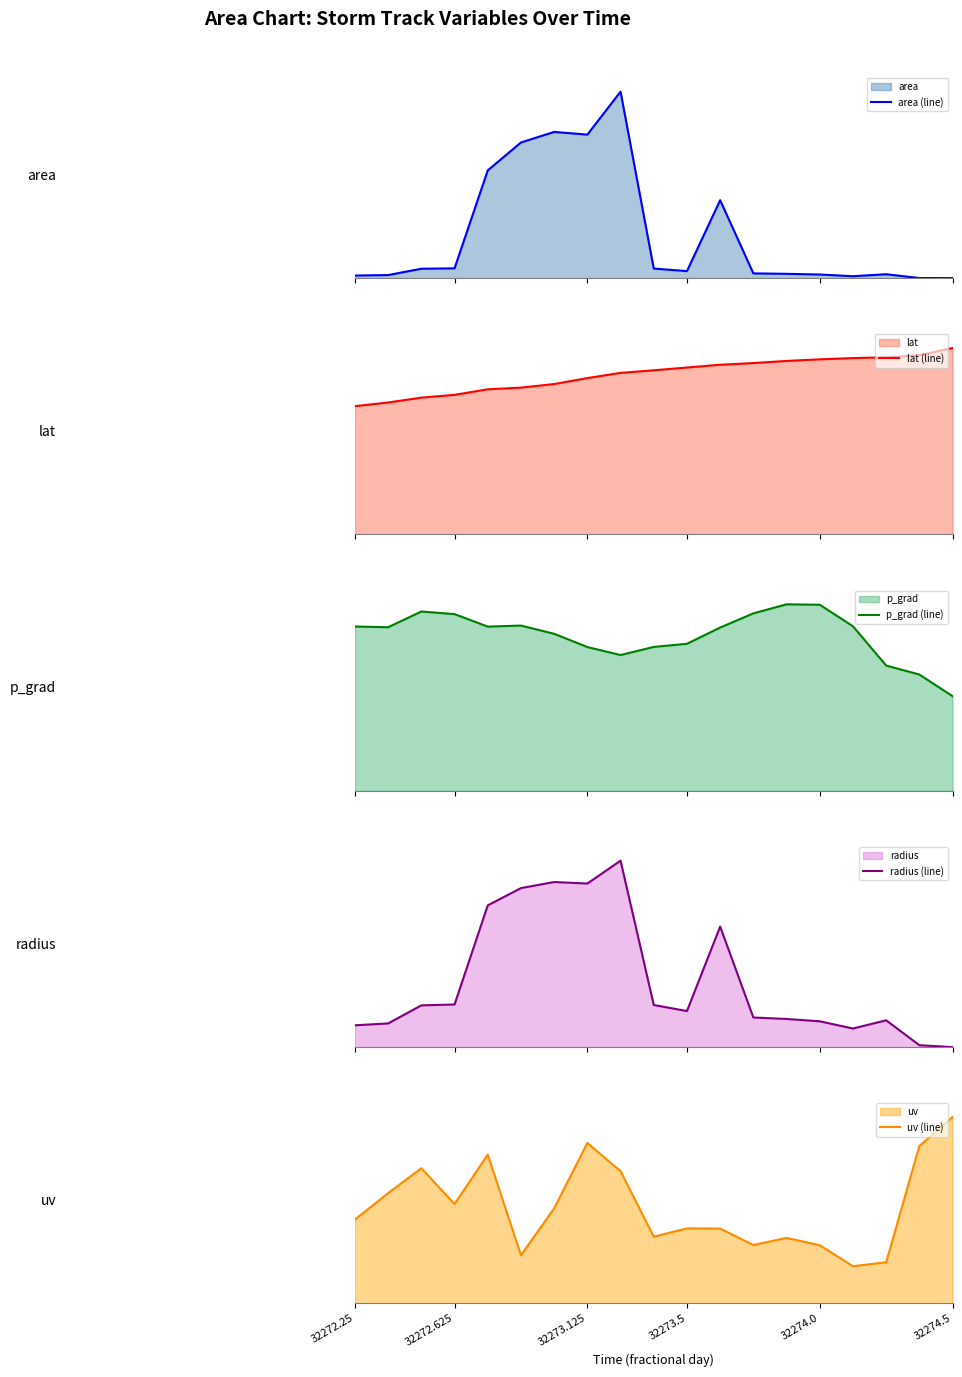

What position from the left is 13?

14